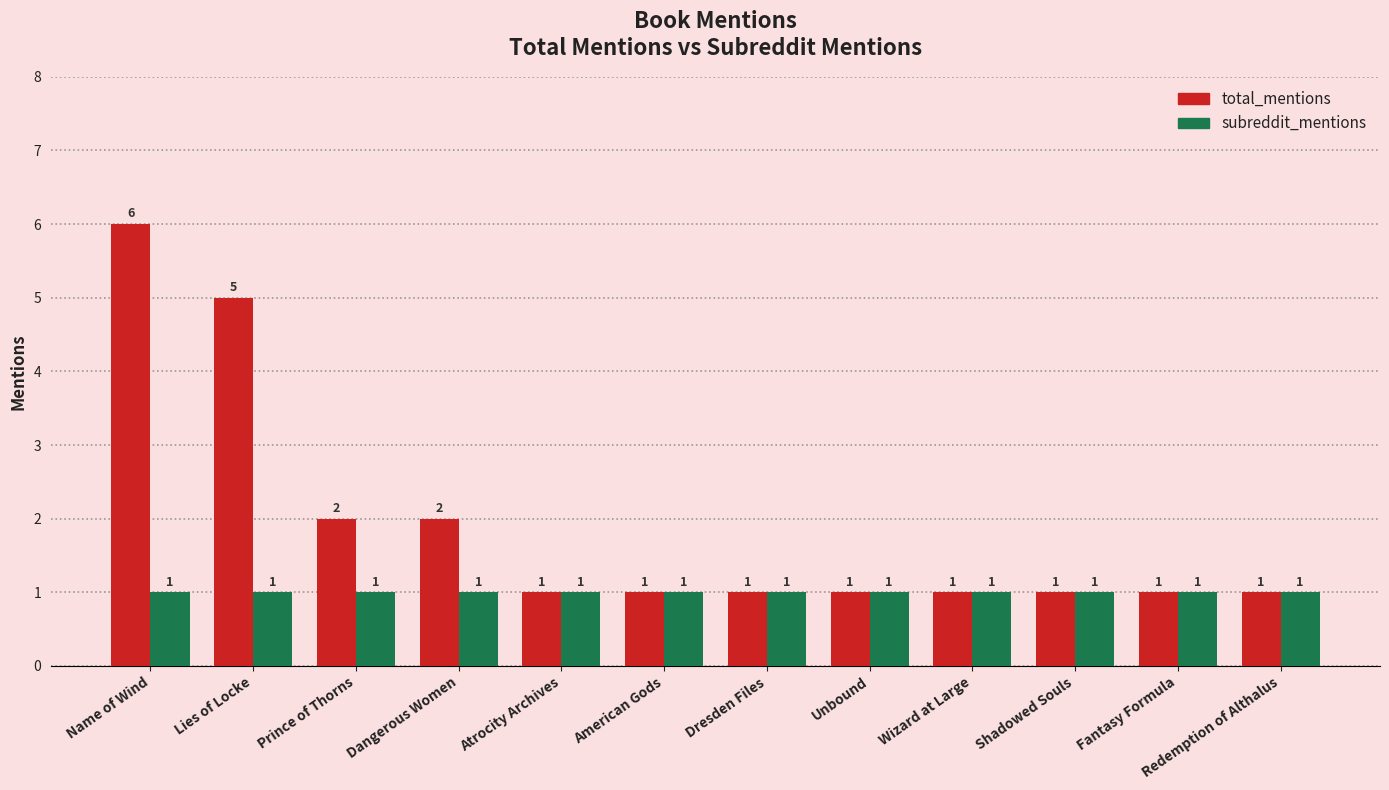

Which series has the largest total across all categories?

total_mentions